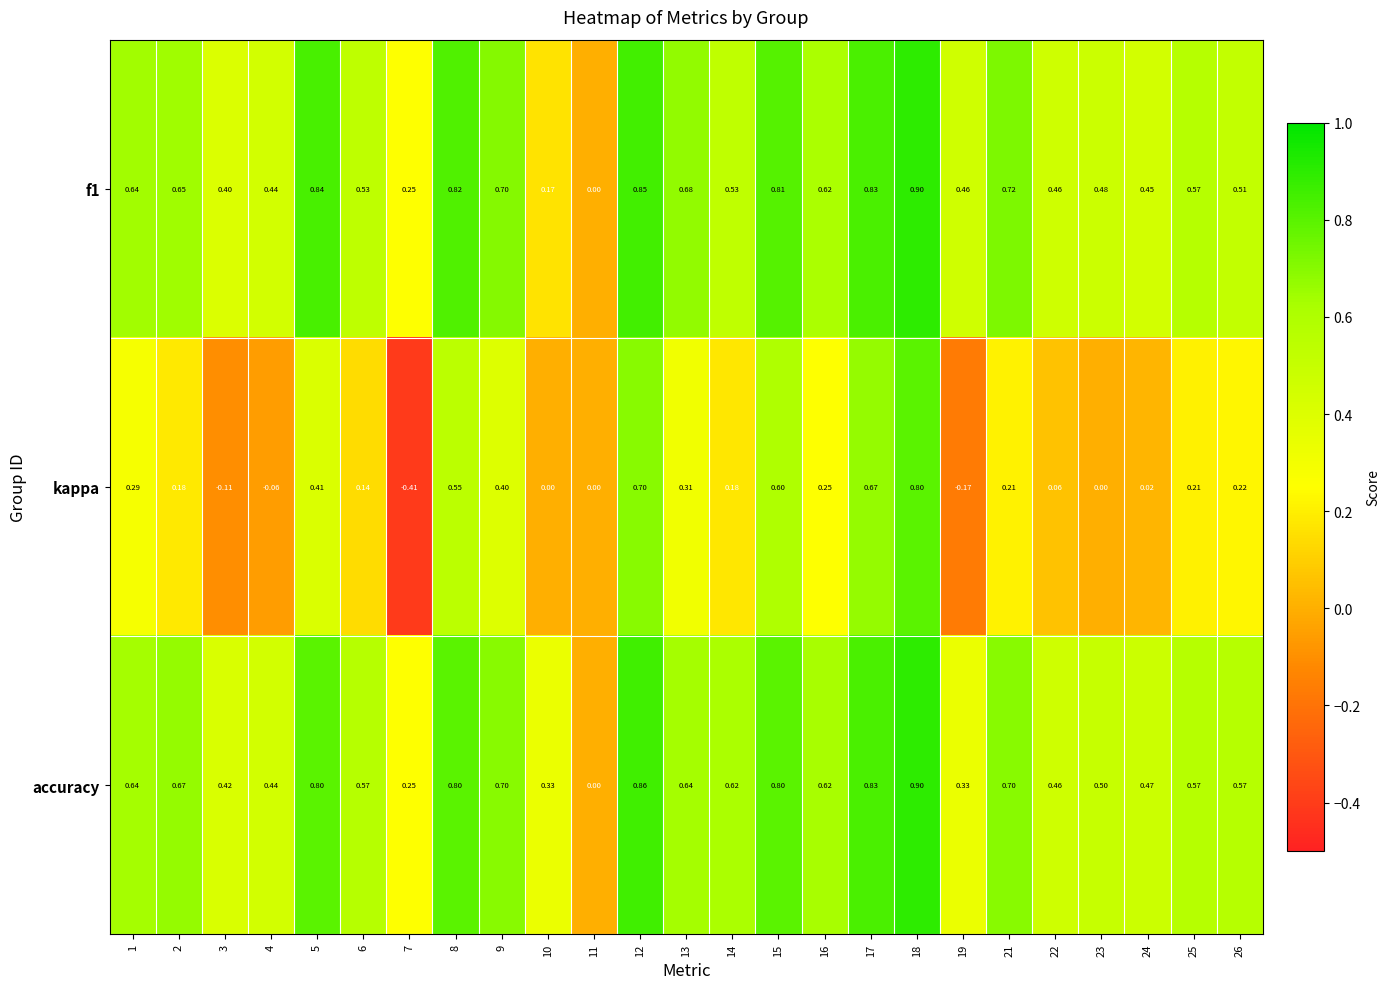

Is the value of accuracy at 1 greater than the value of f1 at 11?

Yes